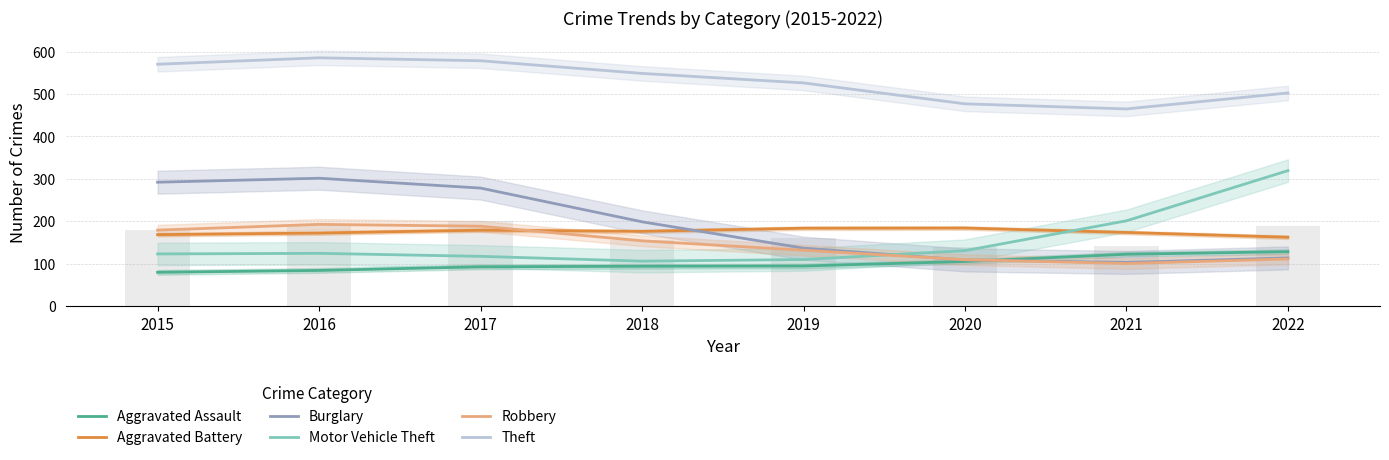

At which label does Motor Vehicle Theft reach its minimum?

2018